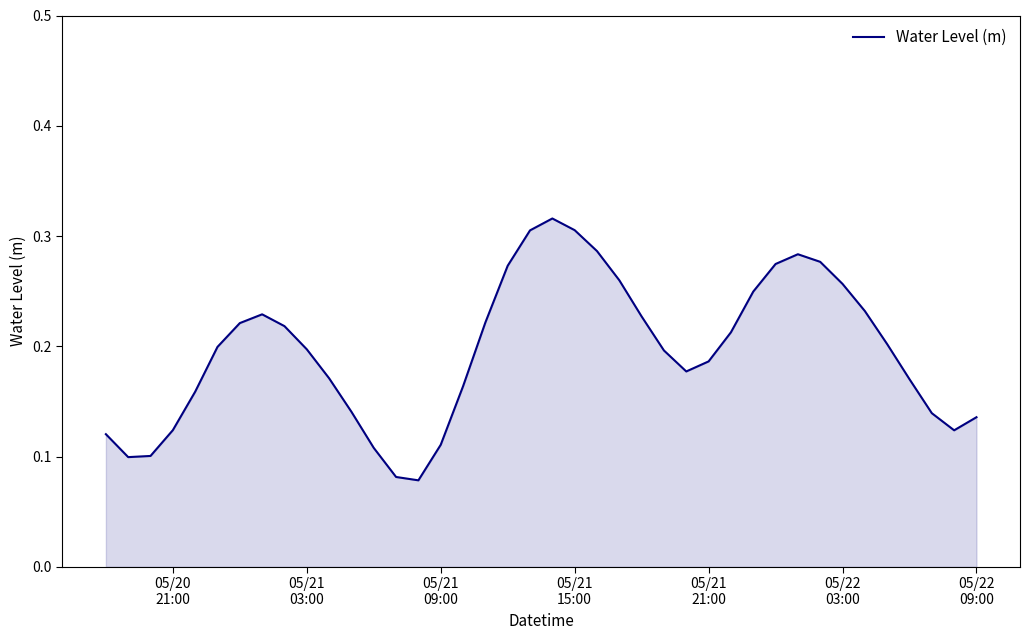

How many lines are shown in the chart?

1